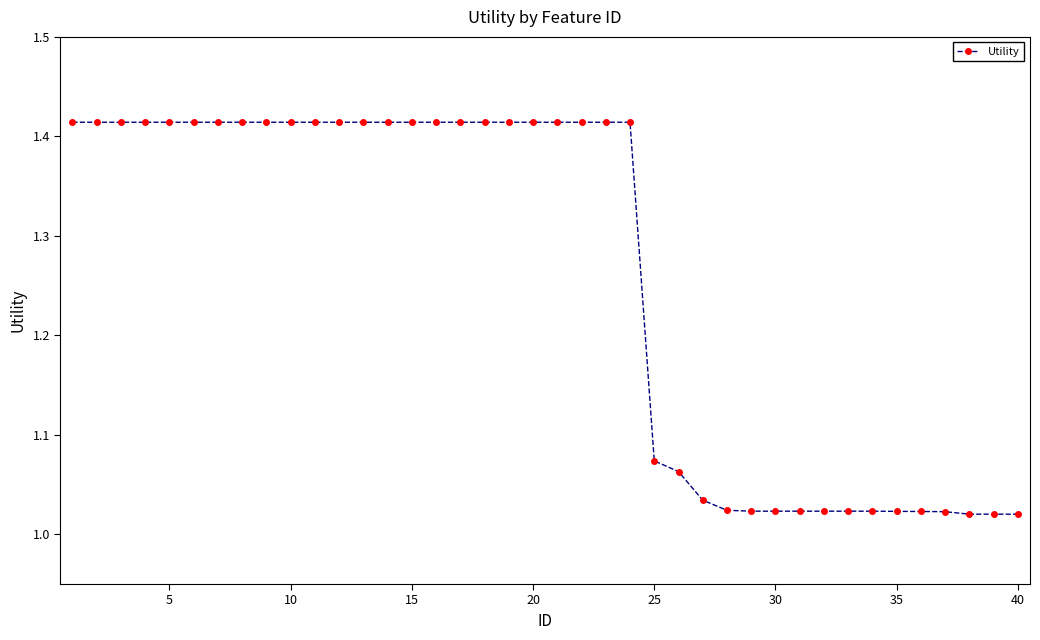

What is the average value?

1.3